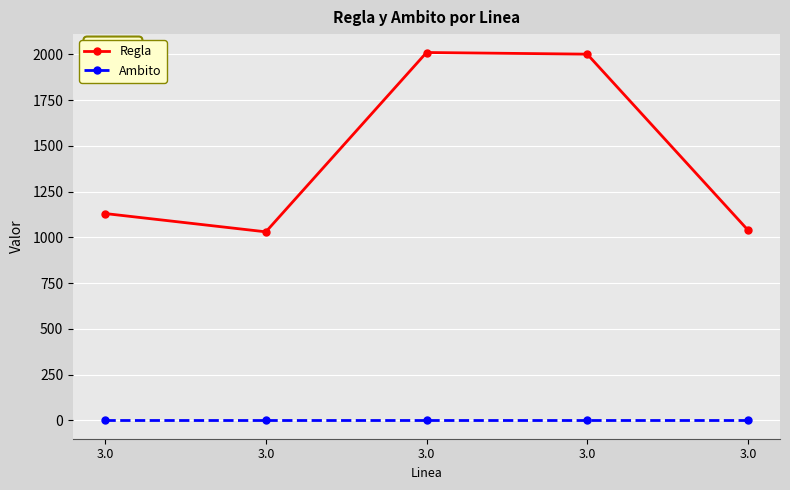

Where is Ambito nearest to the value 0?

3.0